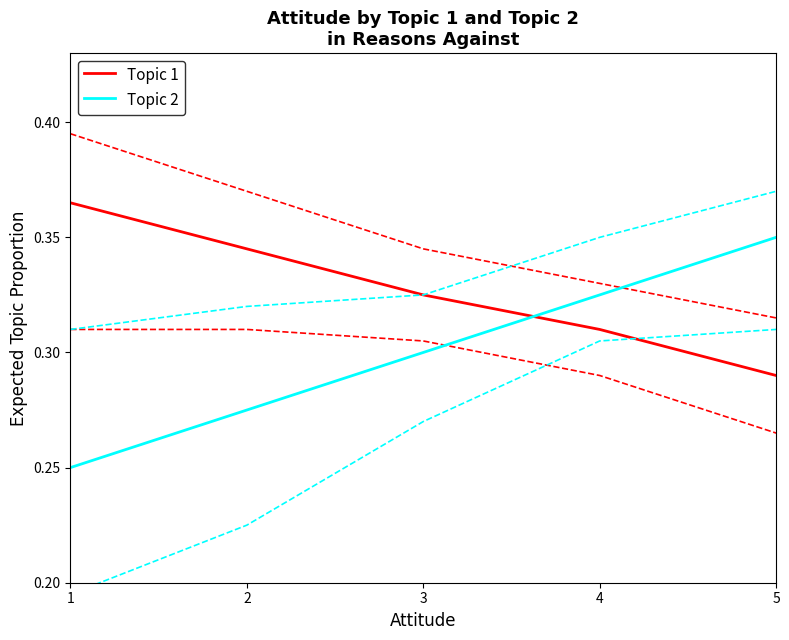

The Topic 1 series shows 0.5 at 3. True or false?

False